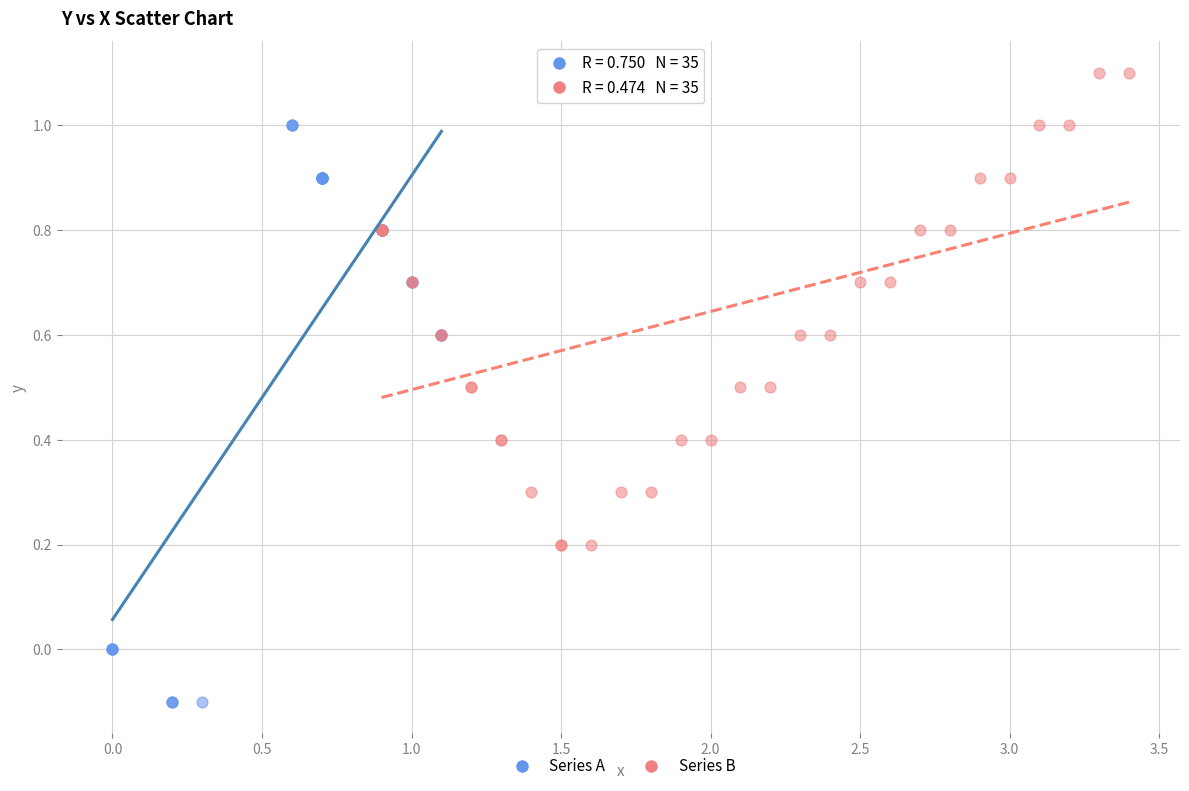

Which series contains the highest Y value?

Series B